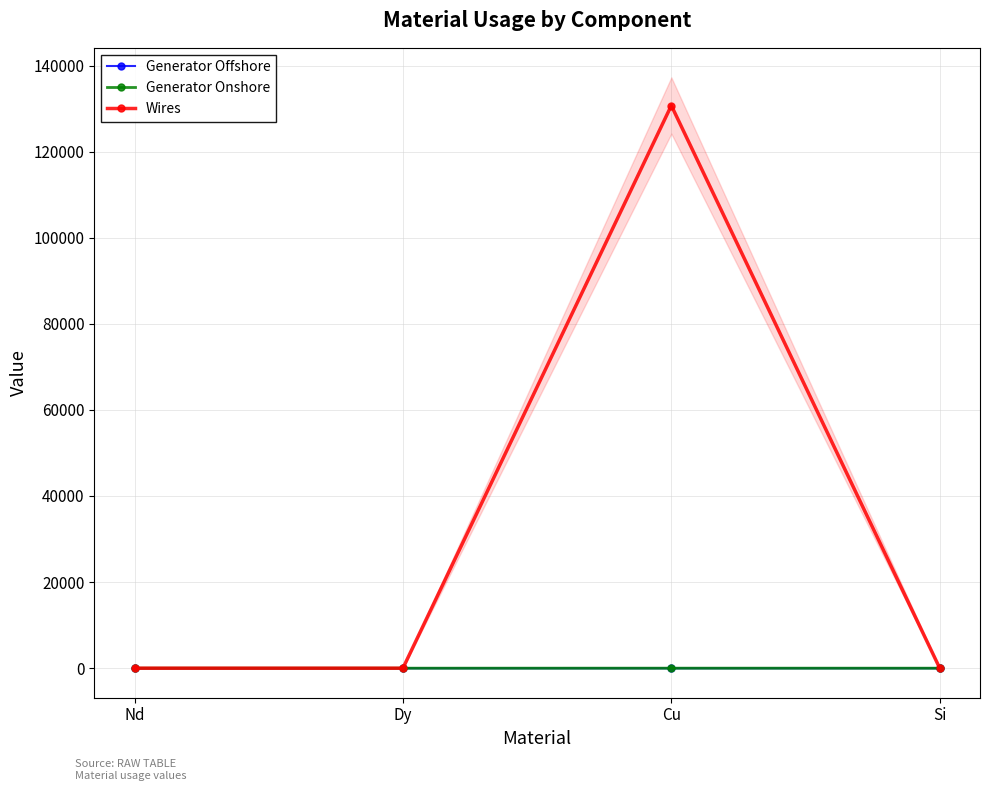

At which category is the sum across all series the highest?

Cu